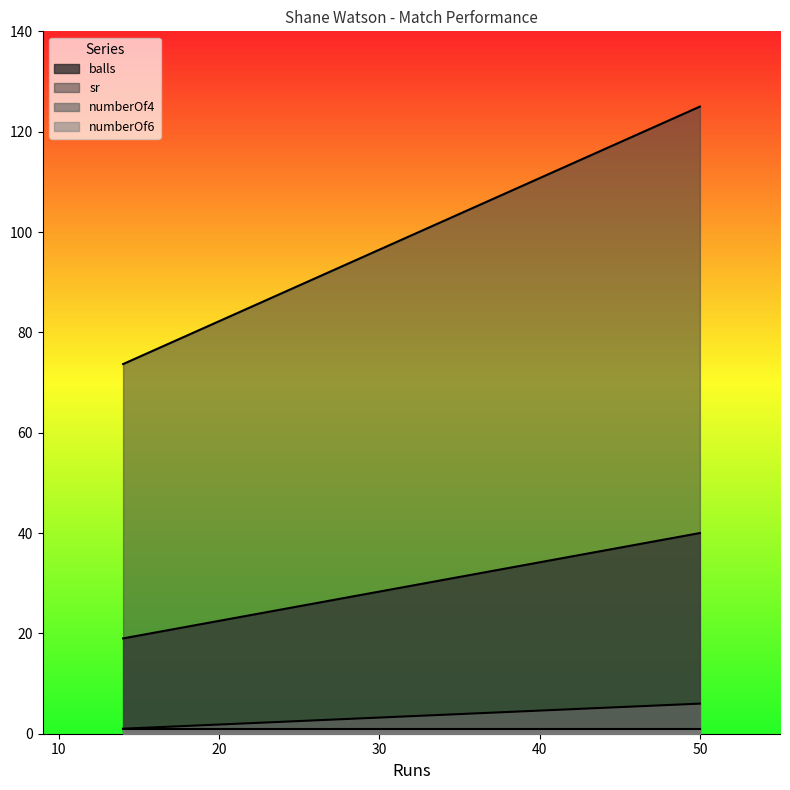

Count the numberOf4 values in the range 1 to 6.

2